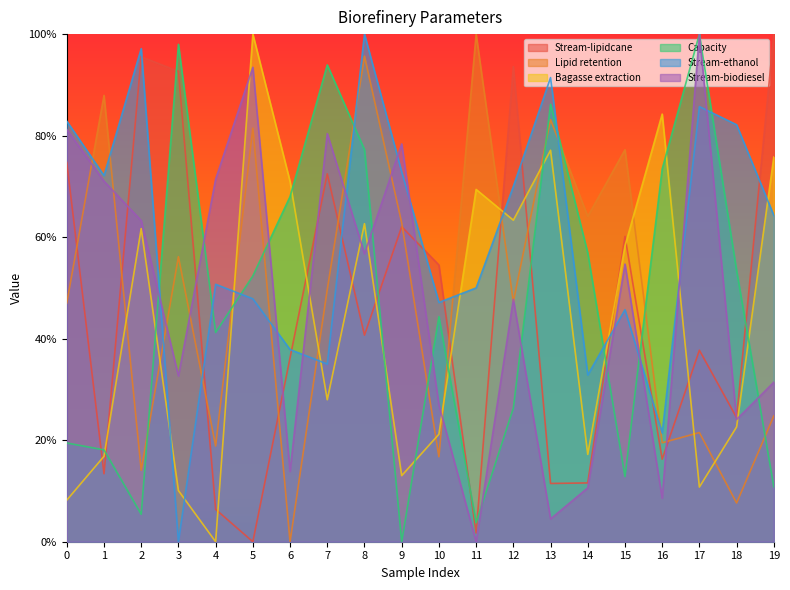

What is the sum of all Bagasse extraction values?

8.7